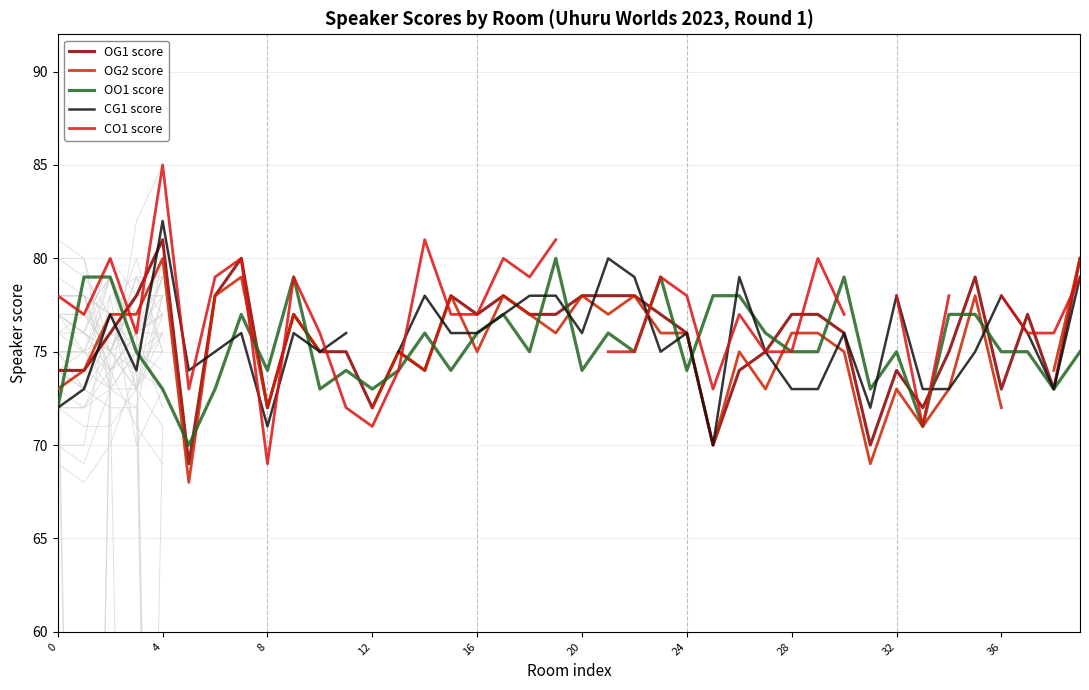

What are all the series names shown in the legend?

OG1 score, OG2 score, OO1 score, CG1 score, CO1 score